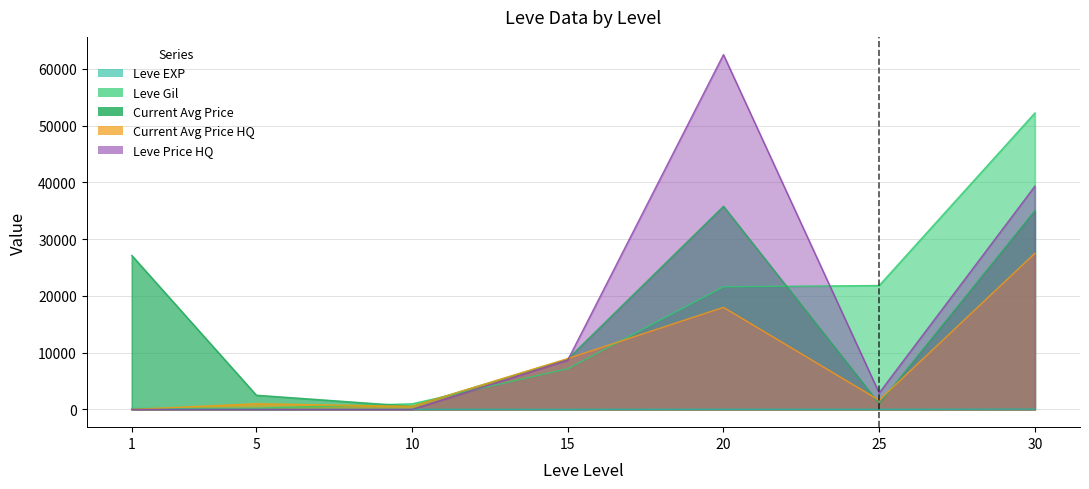

What is the value of the currentAveragePrice point at the 7th from the left?

34999